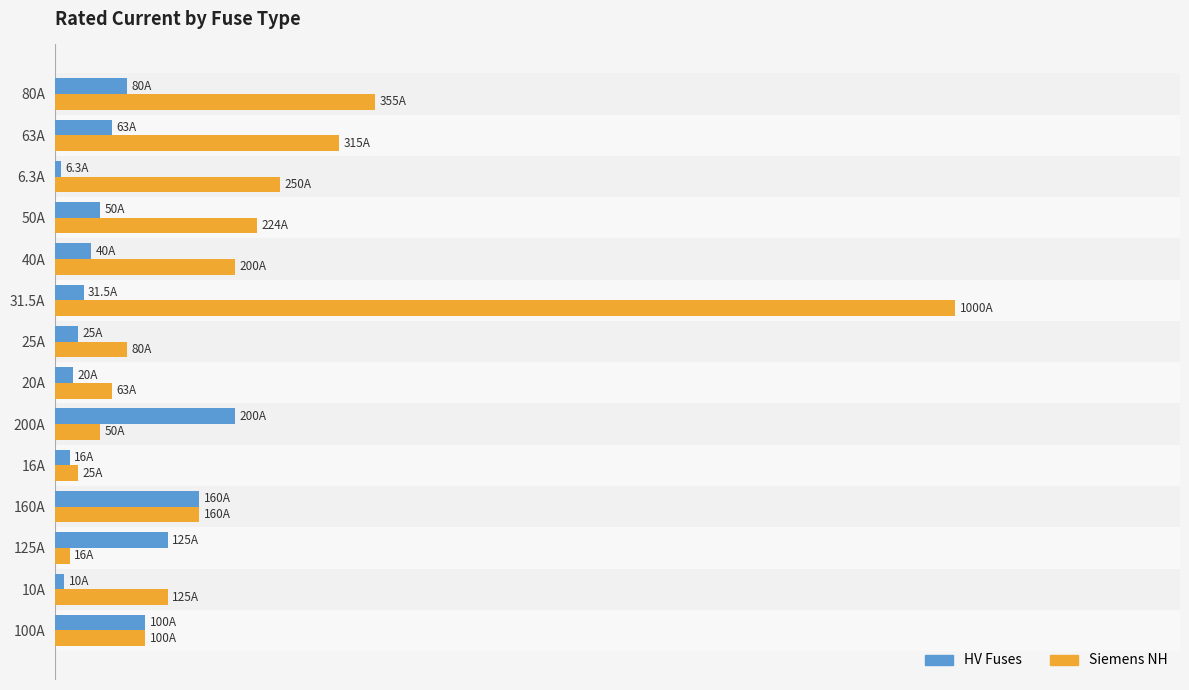

Reading right to left, list all the values displayed in this chart.

HV Fuses: 80.0	63.0	6.3	50.0	40.0	31.5	25.0	20.0	200.0	16.0	160.0	125.0	10.0	100.0
Siemens NH: 355.0	315.0	250.0	224.0	200.0	1000.0	80.0	63.0	50.0	25.0	160.0	16.0	125.0	100.0